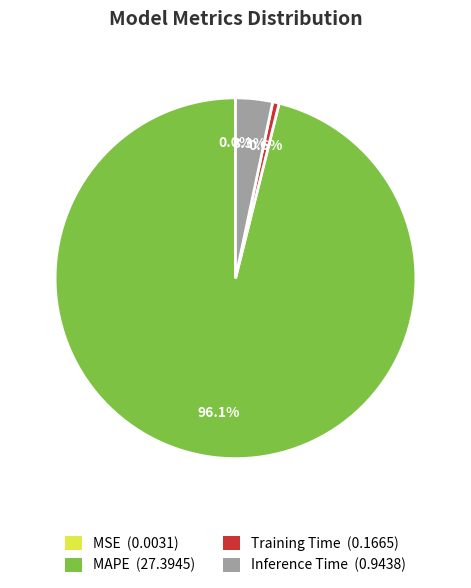

To the nearest percent, what is the average slice percentage?

25%